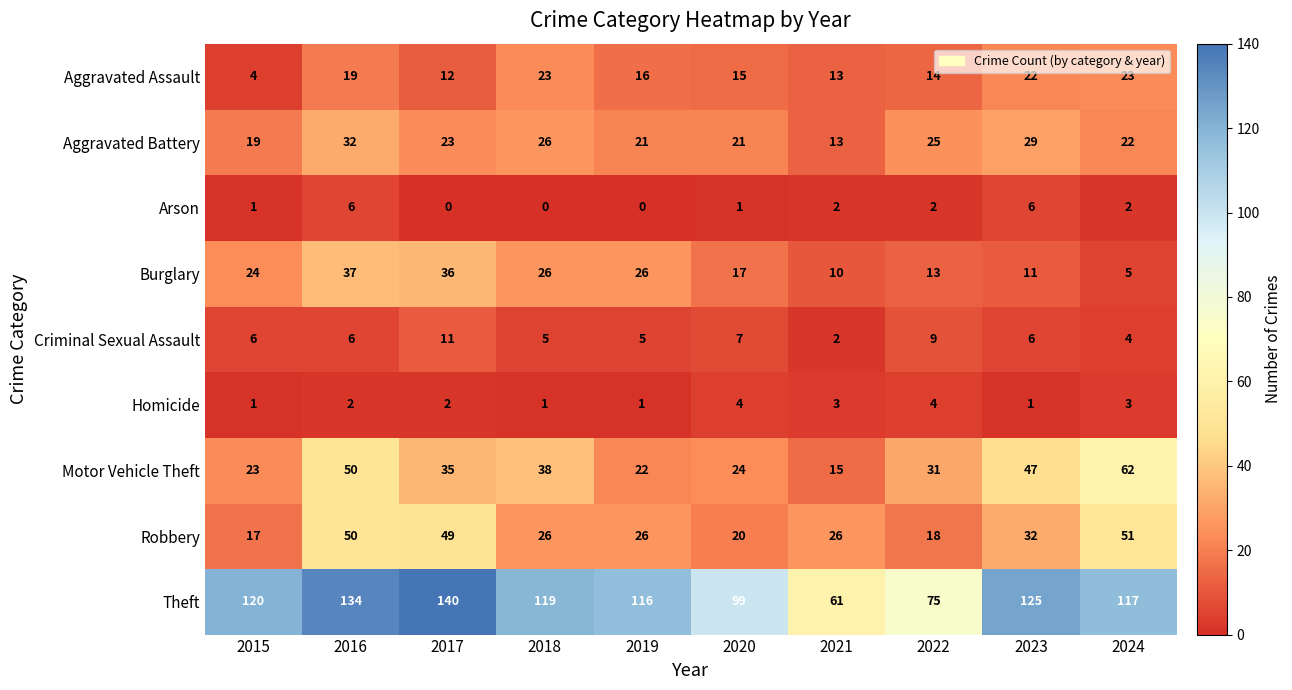

Which series has the widest spread of values?

Theft